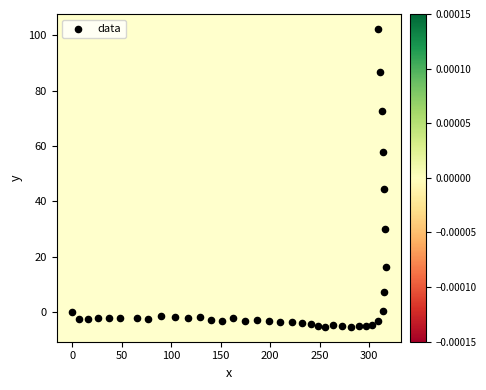

What Y value in the scatter plot is closest to 48?

44.5